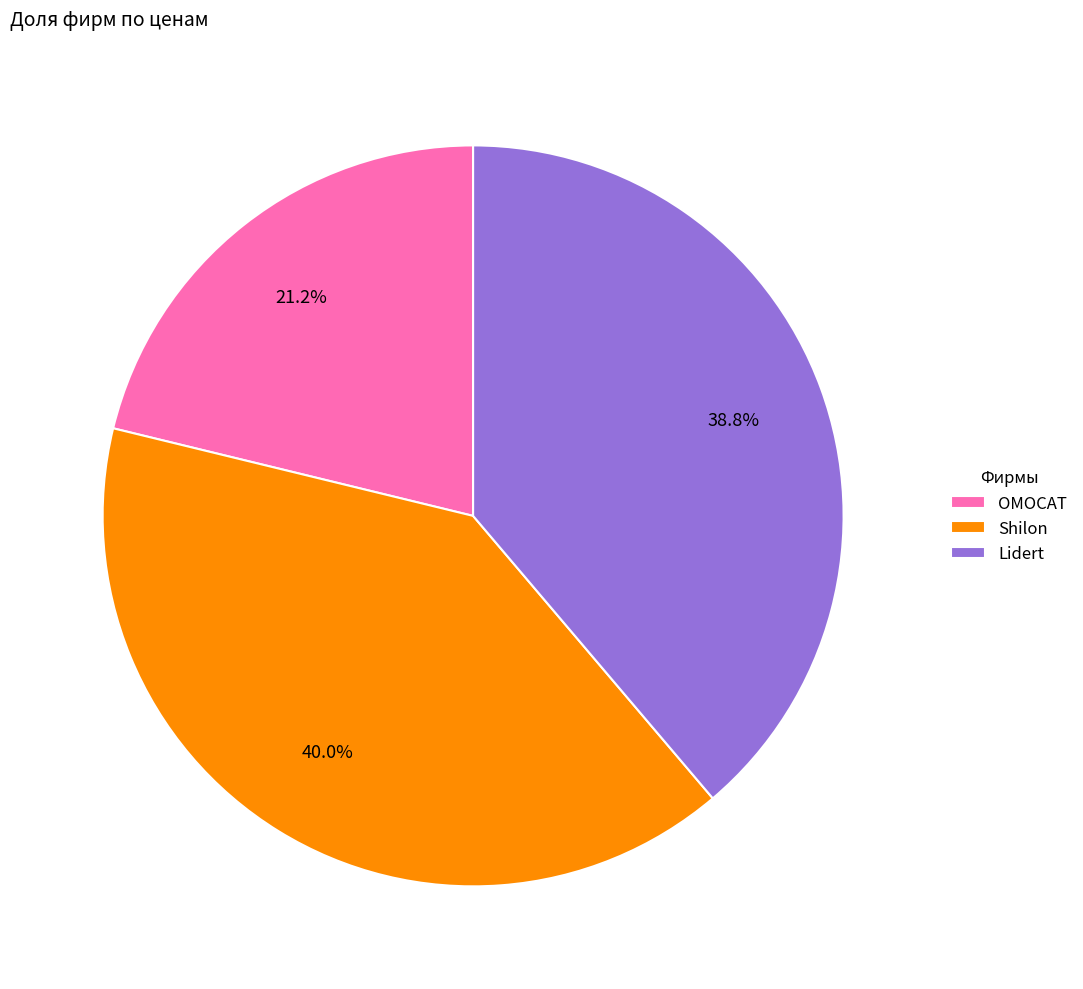

To the nearest percent, what is the average slice percentage?

33%